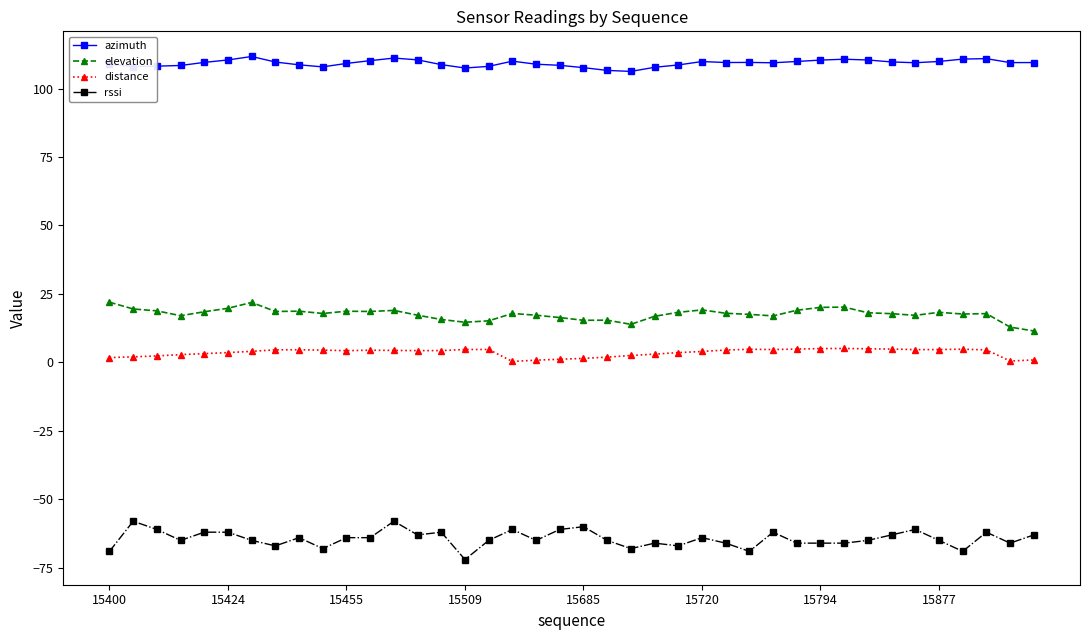

Which series has the widest spread of values?

rssi